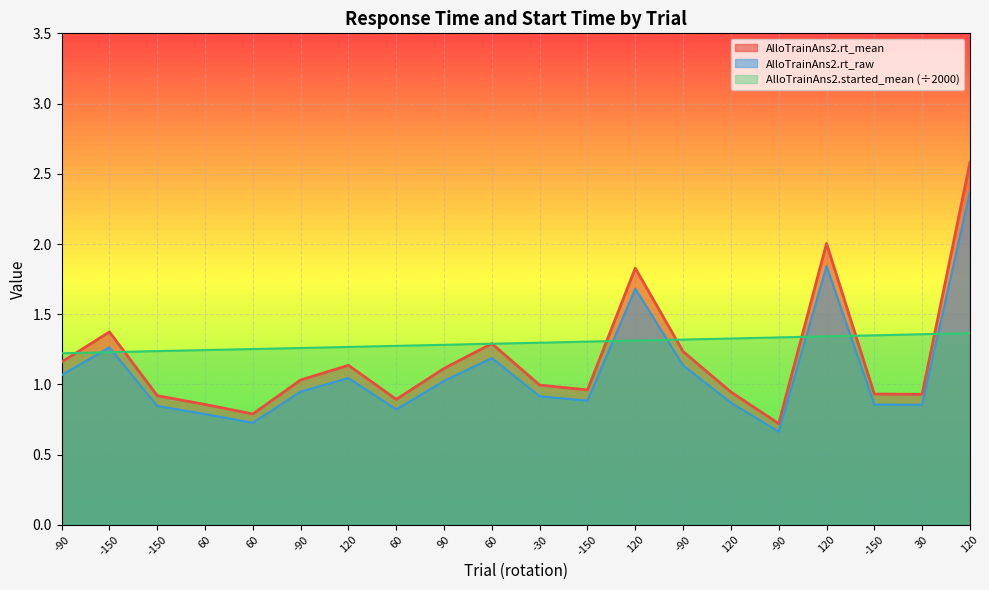

True or false: AlloTrainAns2.rt_raw has a value of 2.6 at 120.

True